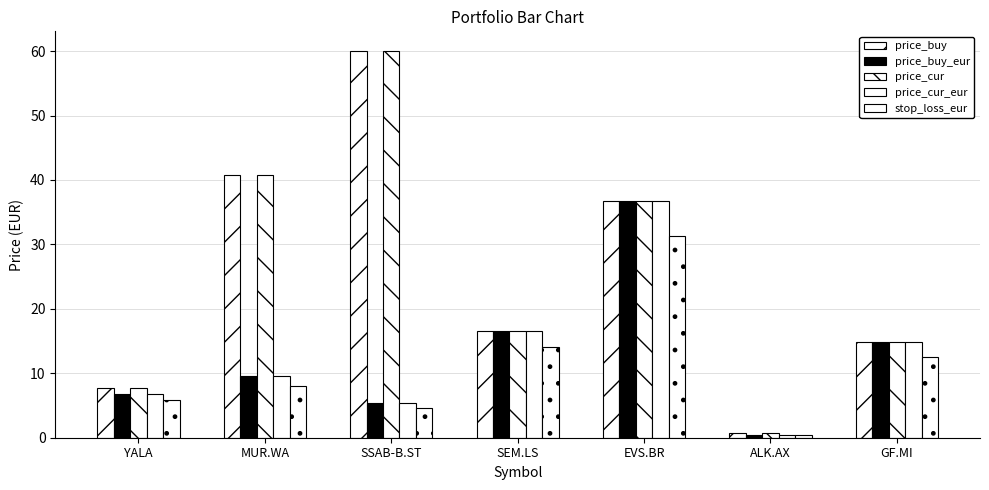

The price_cur_eur series shows 24.3 at SEM.LS. True or false?

False